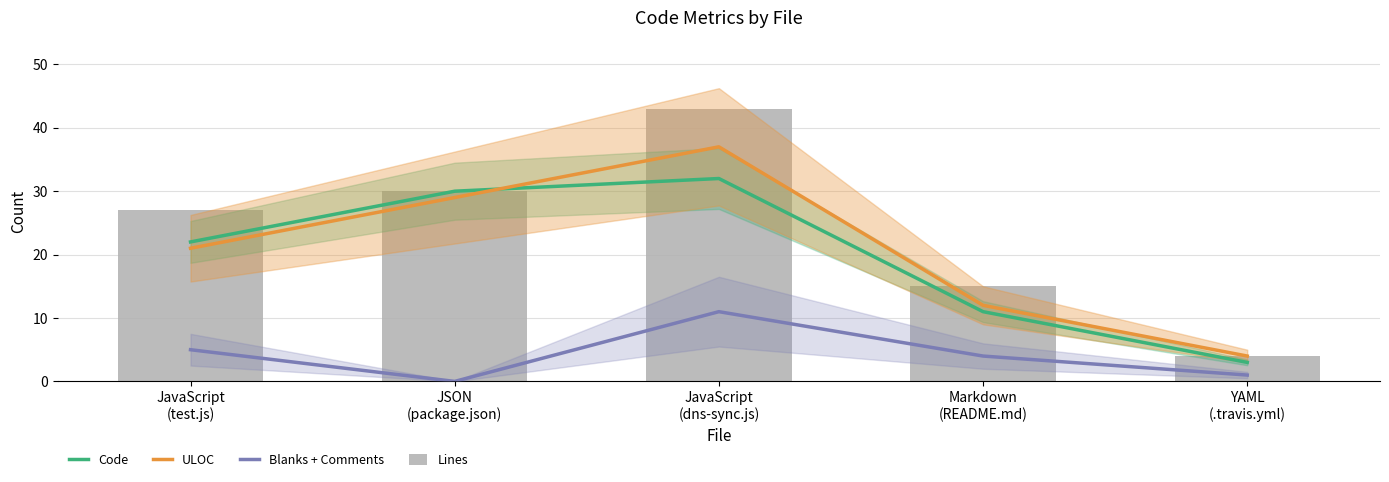

What is the label of the 3rd bar from the left?

JavaScript
(dns-sync.js)